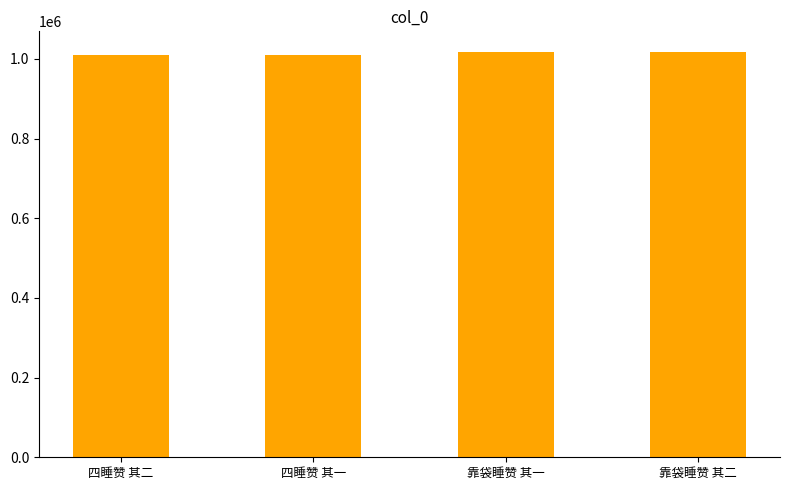

What value does the data have at 四睡赞 其一, to the nearest 10?

1008440